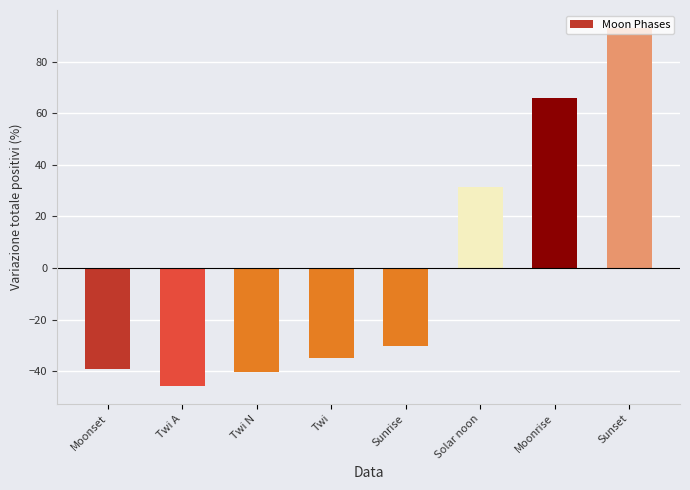

What is the value of the 7th bar from the left?

66.0